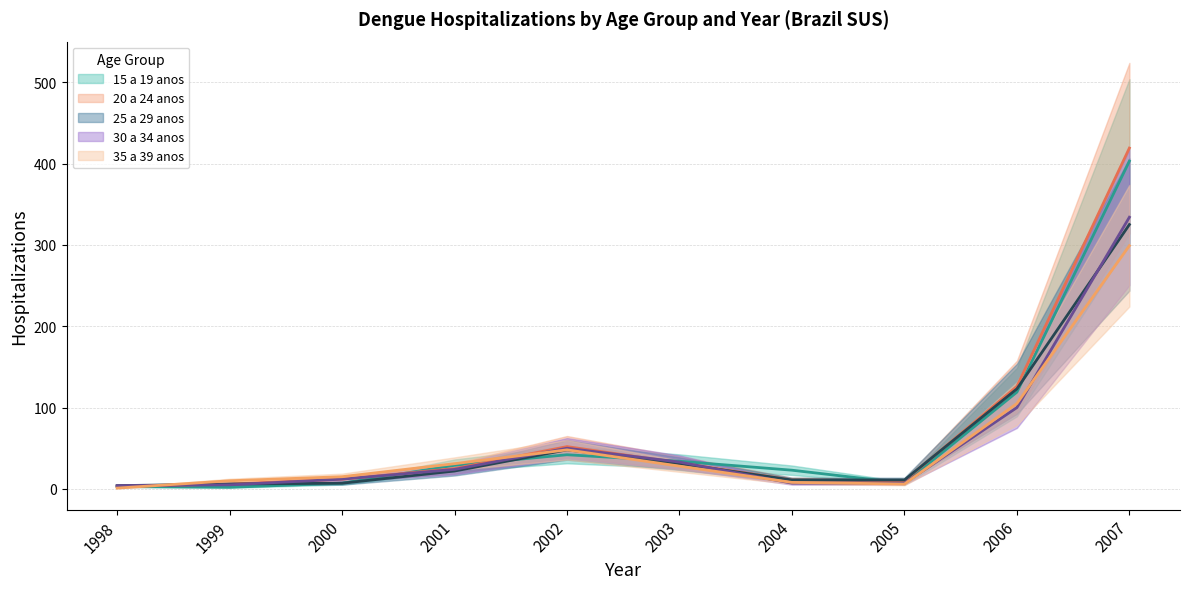

What is the average value of the 15 a 19 anos series?

67